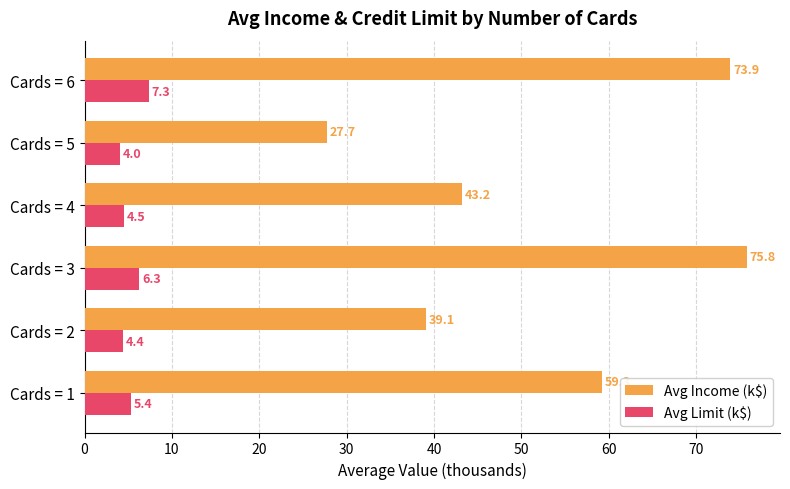

Which series has the widest spread of values?

Avg Income (k$)